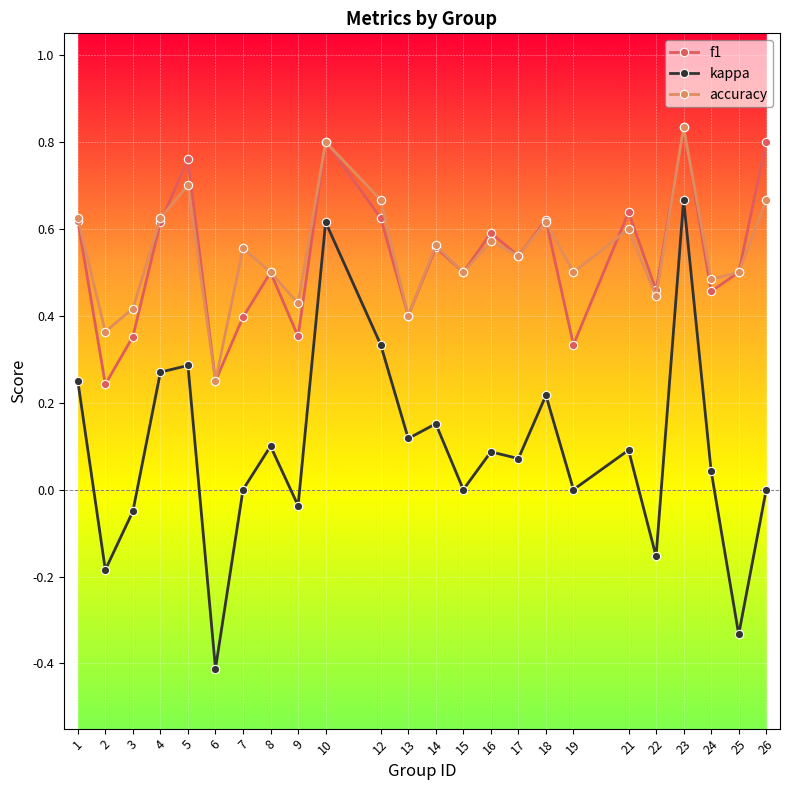

At which category is the sum across all series the highest?

23